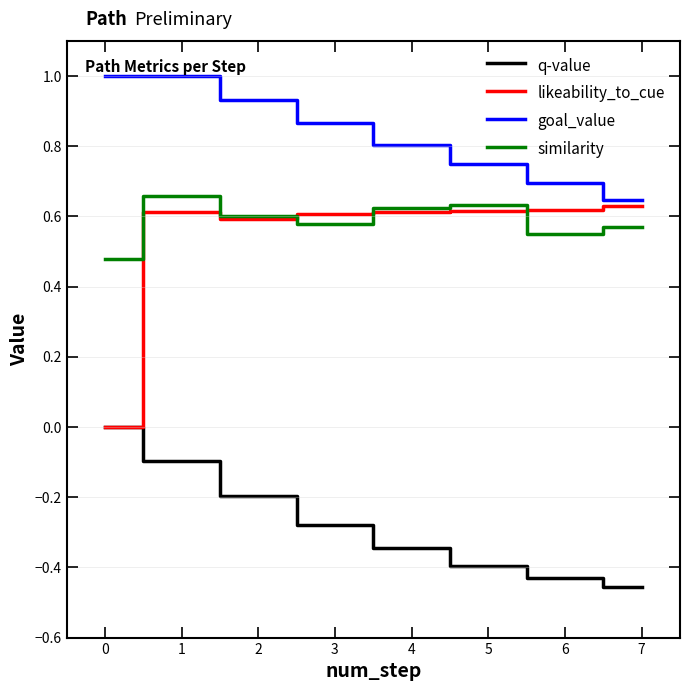

What is the total value across all series at 0?

1.5